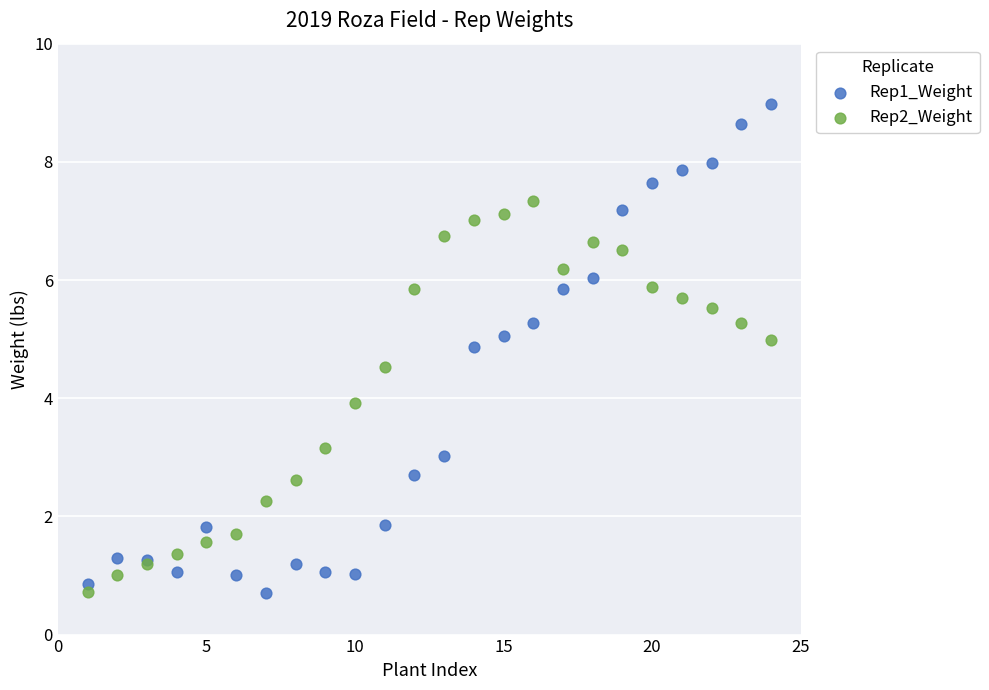

Which series reaches the maximum Y coordinate?

Rep1_Weight